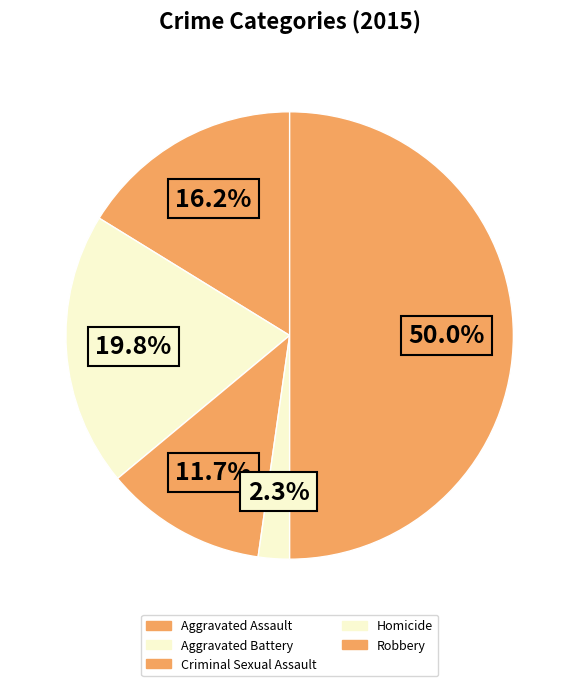

What is the smallest slice in the pie chart?

Homicide